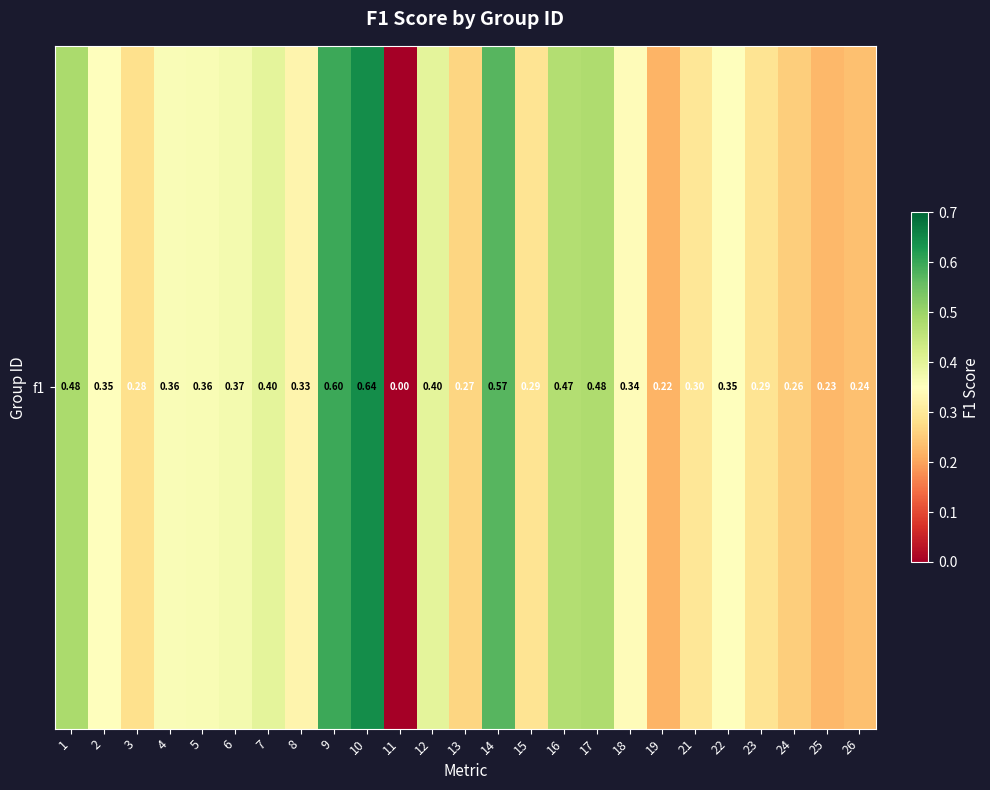

List the labels in order of value, smallest first.

11, 19, 25, 26, 24, 13, 3, 23, 15, 21, 8, 18, 22, 2, 4, 5, 6, 12, 7, 16, 17, 1, 14, 9, 10